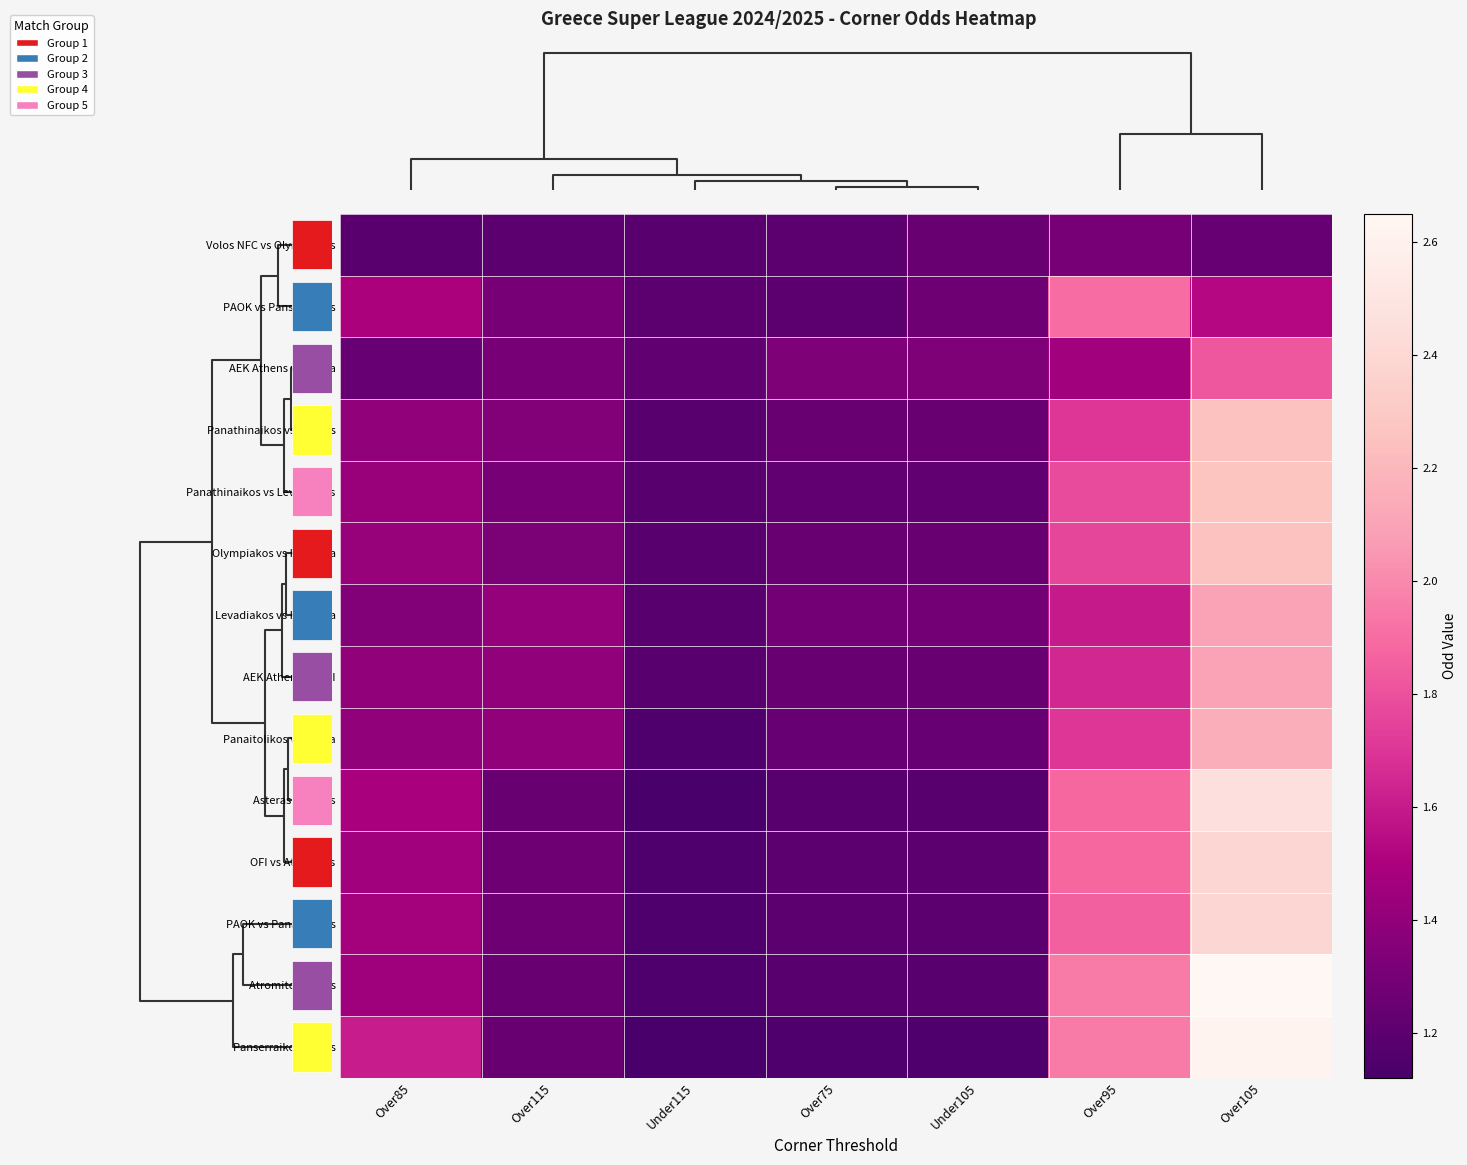

How many data points does each series have?

7